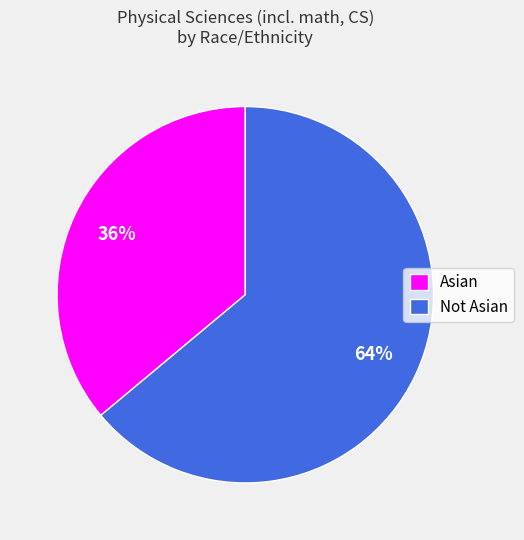

To the nearest percent, what is the combined percentage of Not Asian and Asian?

100%